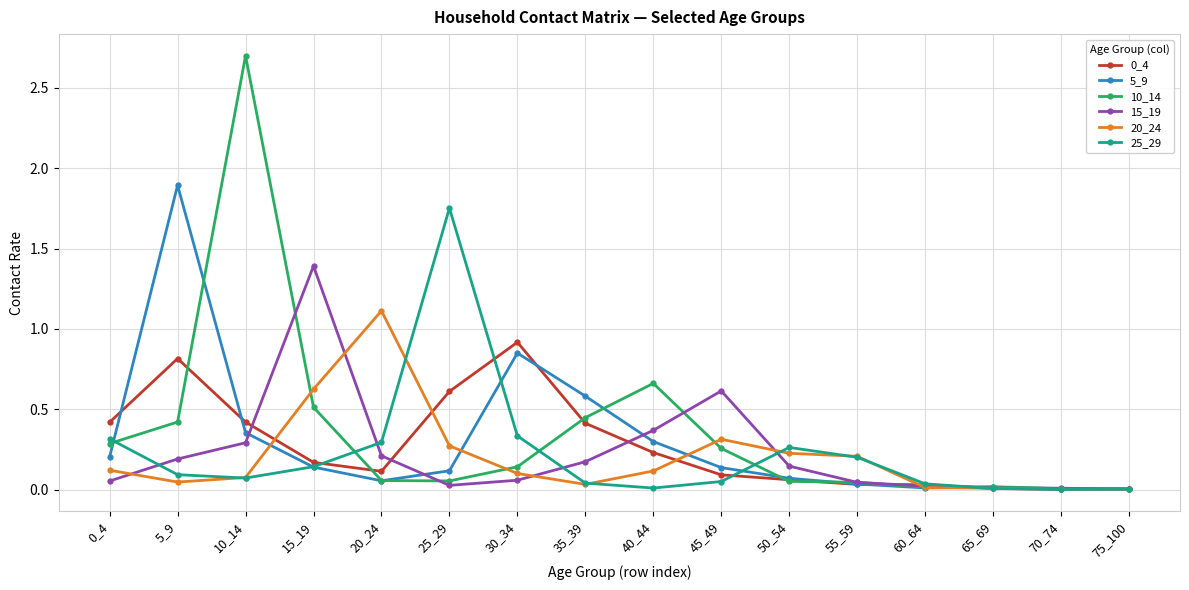

Which series has the widest spread of values?

10_14